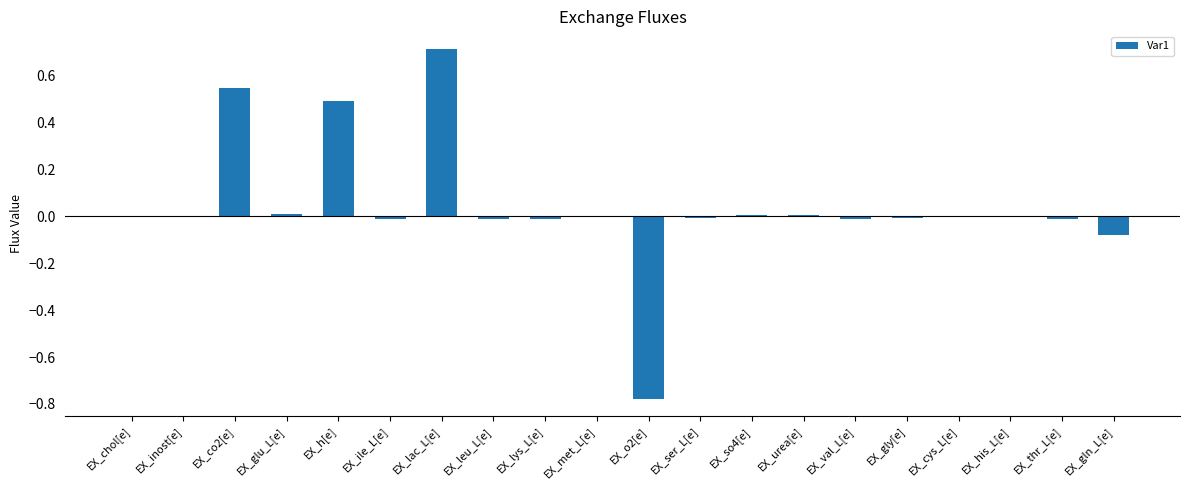

What is the change in value from EX_co2[e] to EX_lac_L[e]?

+0.2